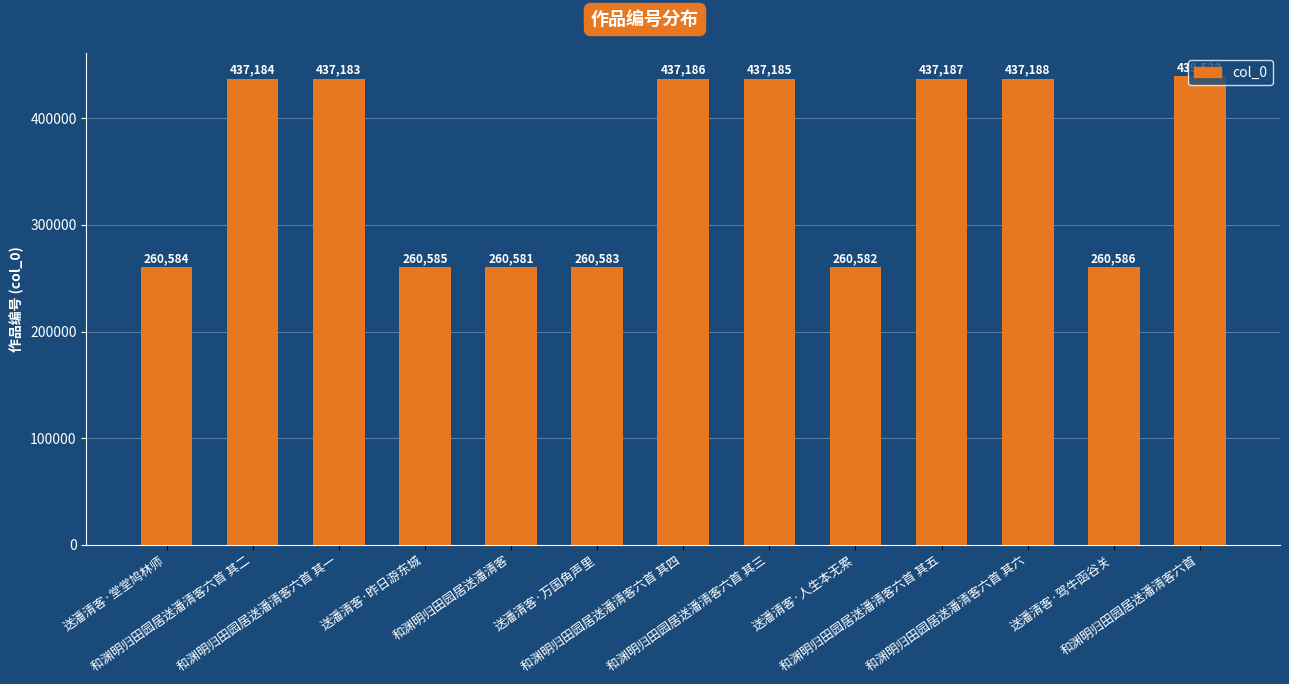

Where is the data nearest to the value 350051?

和渊明归田园居送潘清客六首 其一